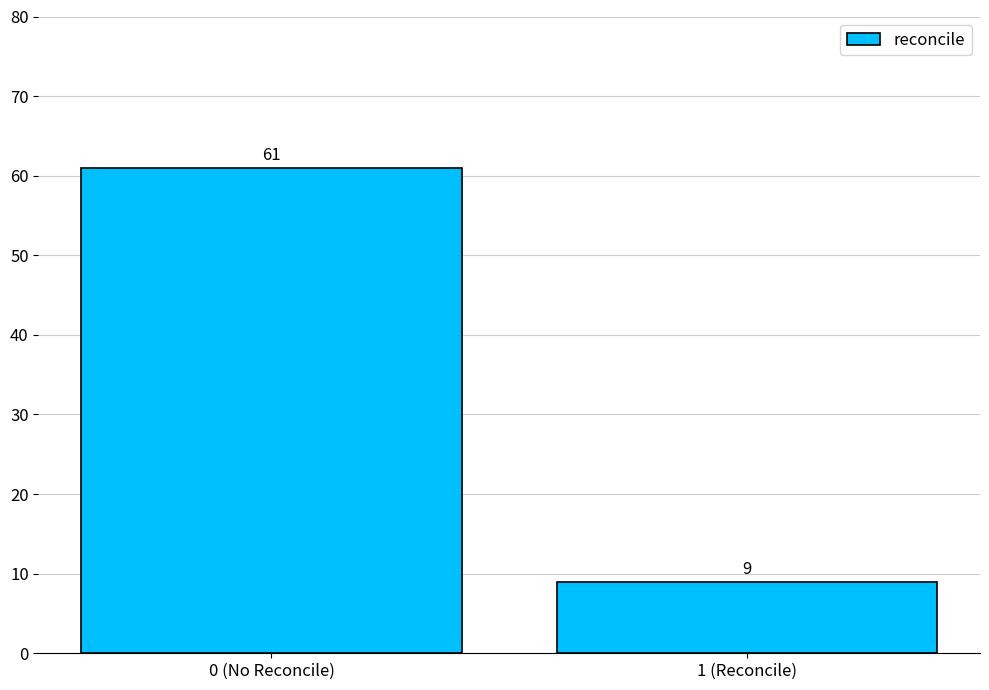

Reading left to right, what are all the values shown in this chart?

61	9